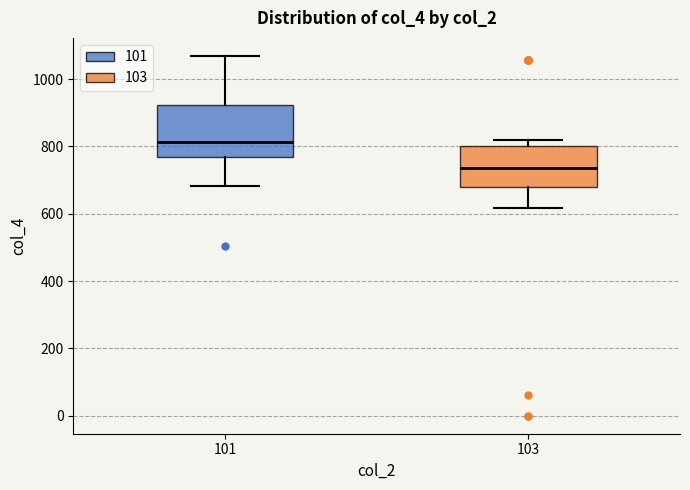

Reading left to right, read every box against the y-axis: the position of its median line, the range the box covers, and the ends of its whiskers. The values are not printed on the chart, so give them approximately, as read against the axis.

101: median 820, box 760 to 920, whiskers 680 to 1060
103: median 740, box 680 to 800, whiskers 620 to 820